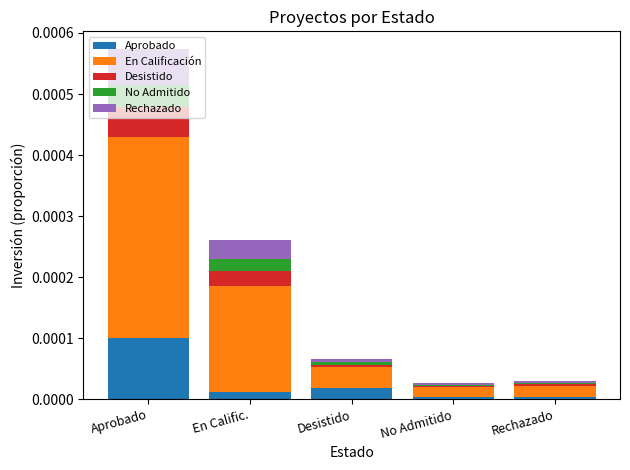

At which category is the sum across all series the highest?

Aprobado